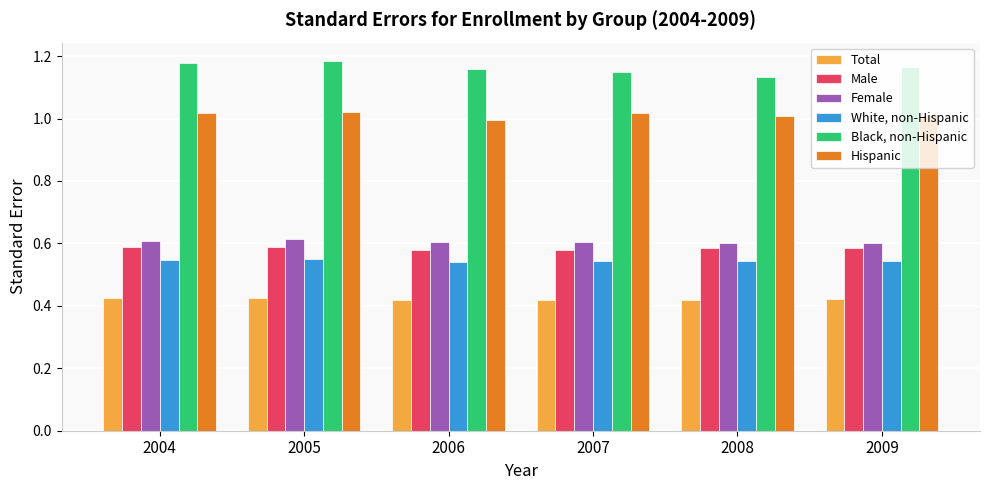

Which series has the largest total across all categories?

Black, non-Hispanic